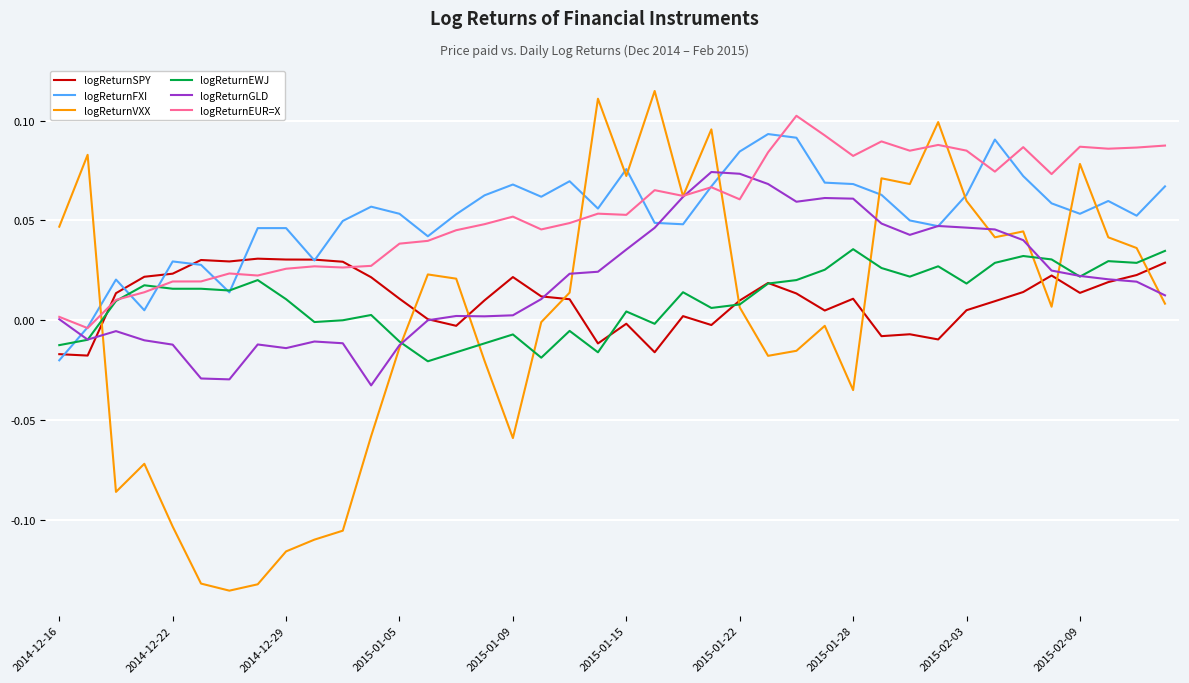

Which series has the widest spread of values?

logReturnVXX